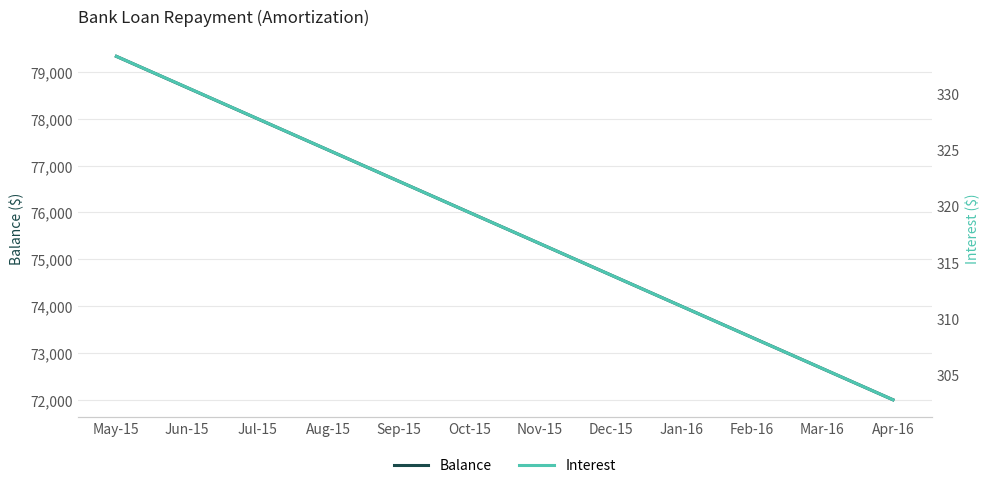

True or false: Balance and Interest intersect in this chart.

False